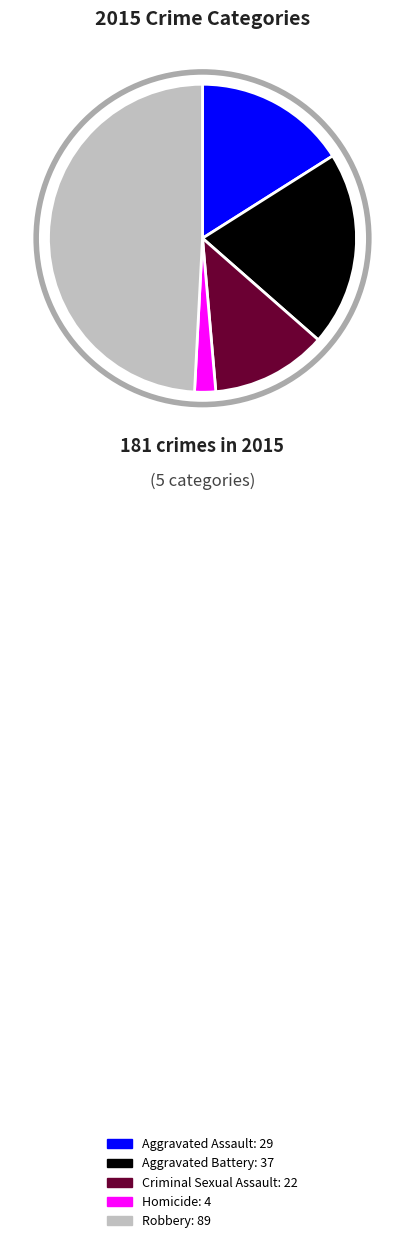

Which slice is the largest?

Robbery